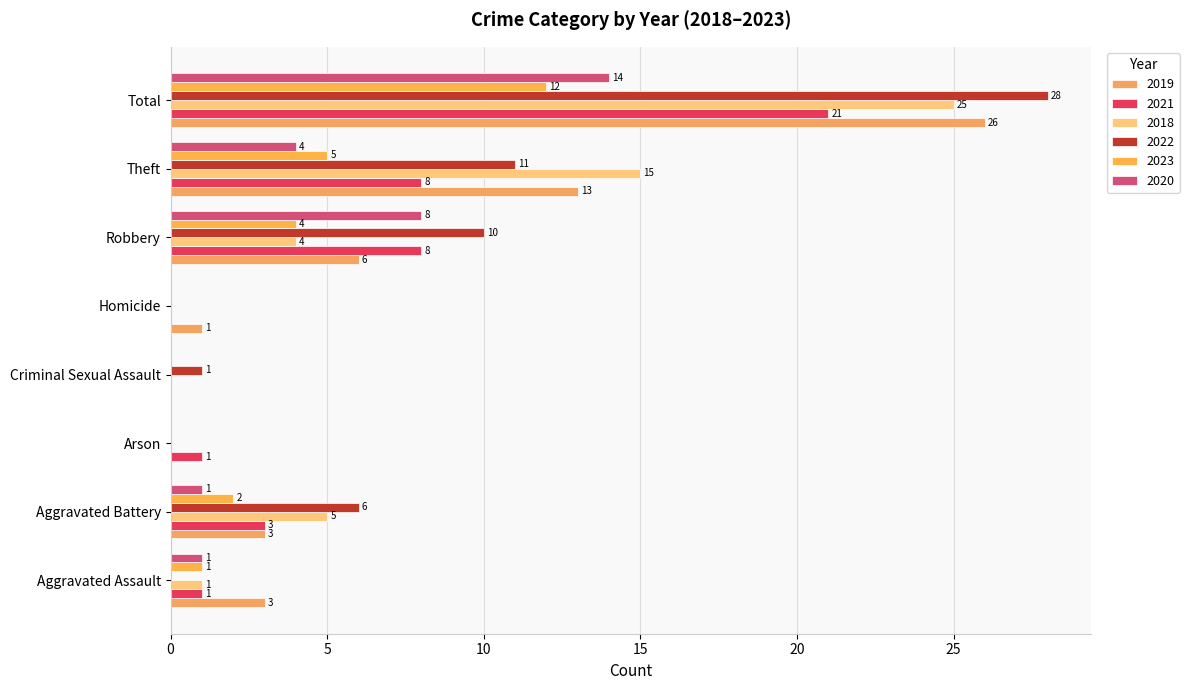

What is the sum of all 2023 values?

24